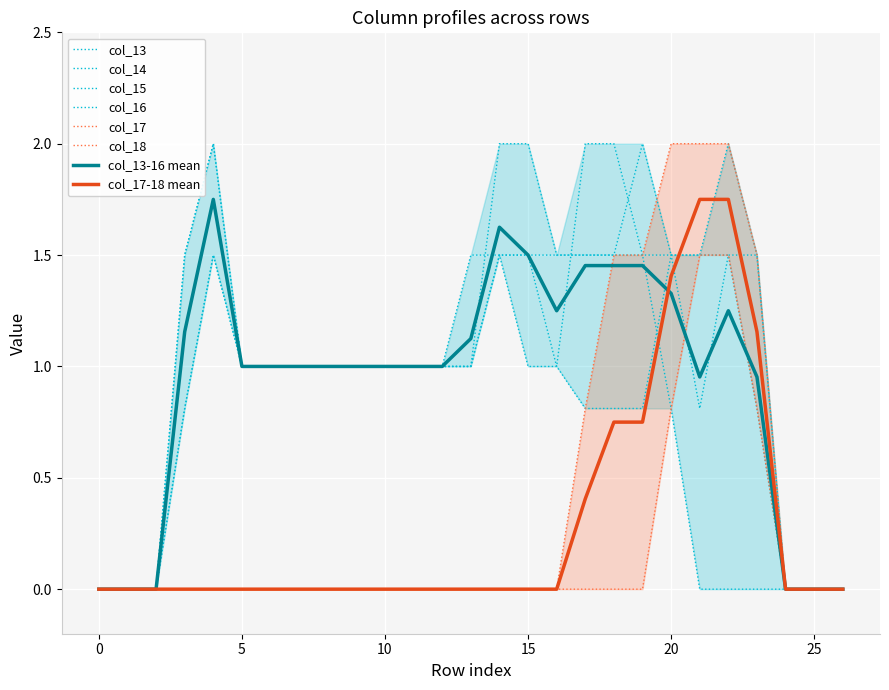

At 19, list the series in order from largest to smallest.

col_14, col_13, col_16, col_17, col_15, col_18